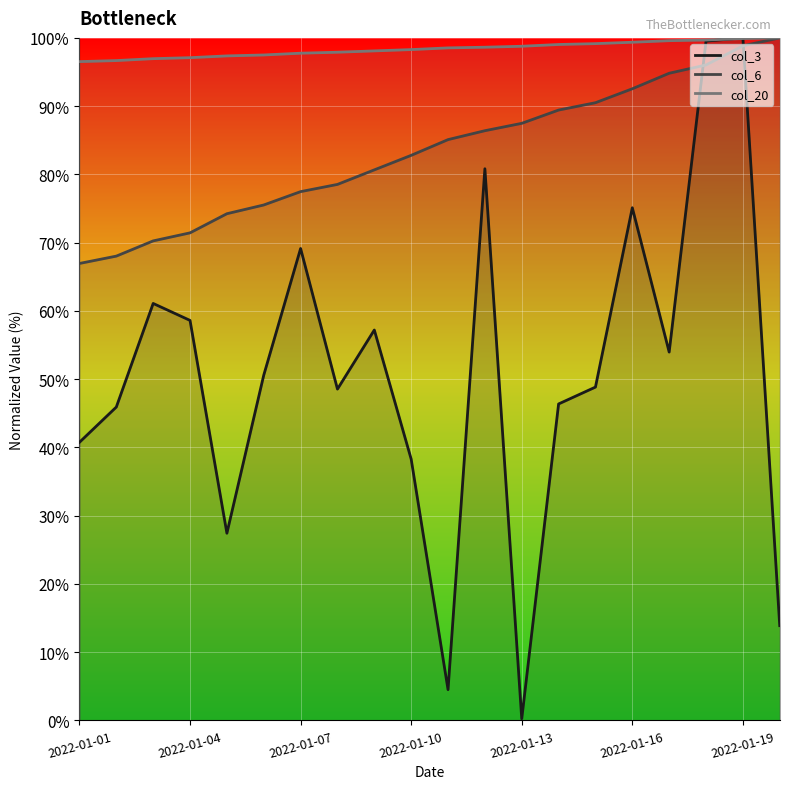

Is it true that col_6 equals 92.5 at 2022-01-16?

True